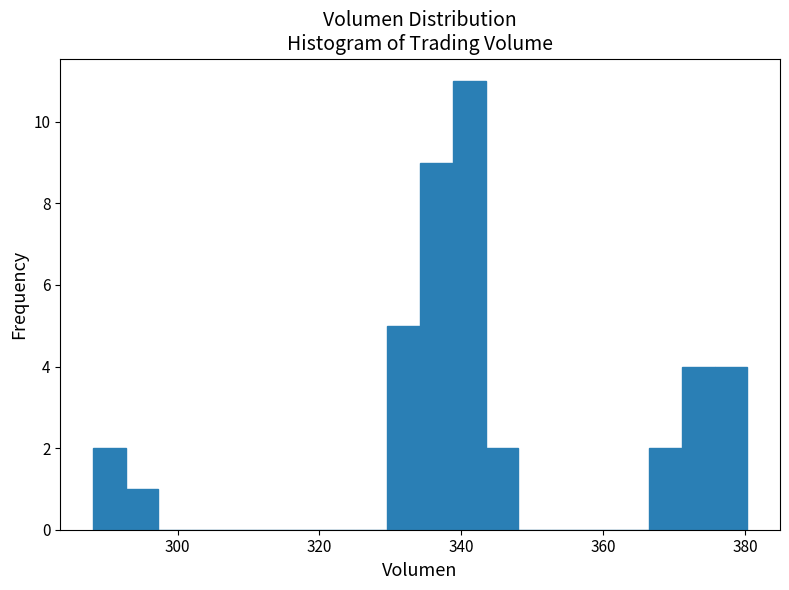

Around what value on the x-axis is the tallest bar? Give the approximate position of its centre, as read against the axis.

342